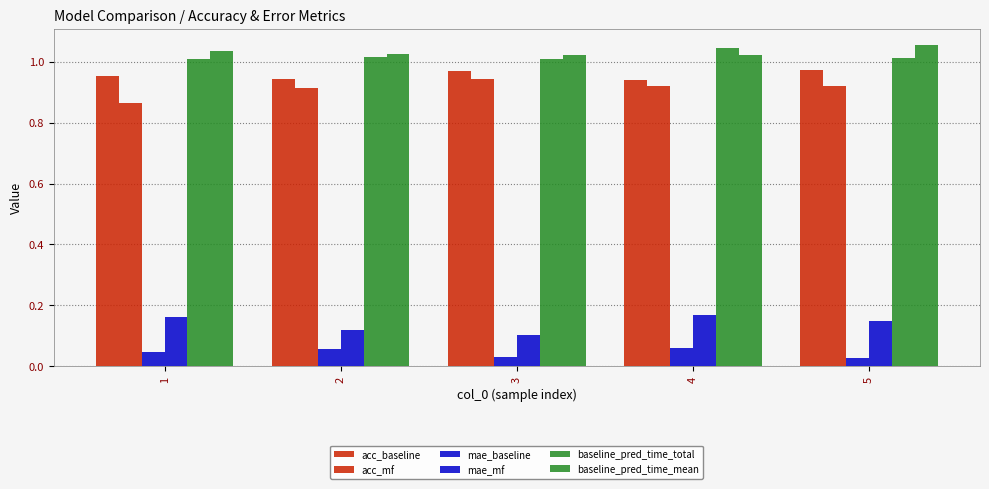

Count the number of categories in the chart.

5